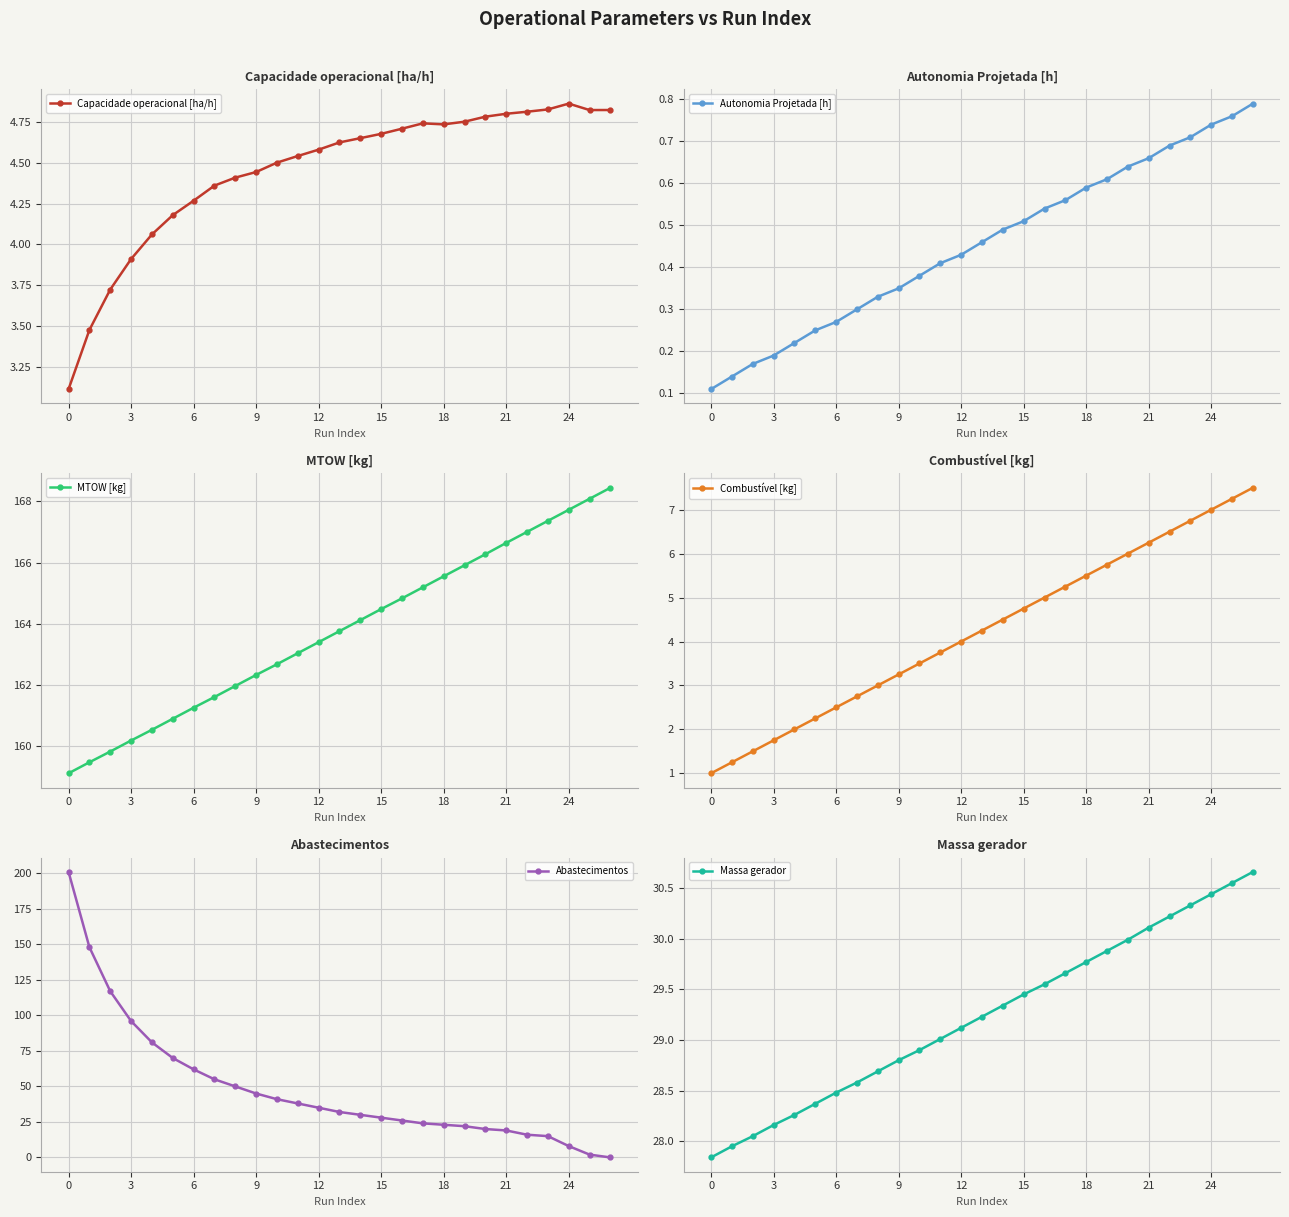

What is the difference between the maximum and minimum values in the Massa gerador series?

2.8